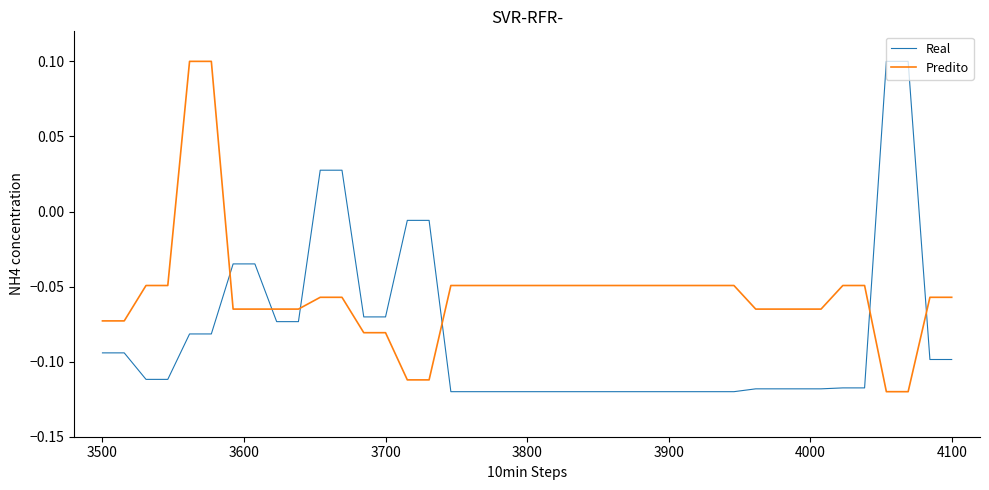

Which series has the largest total across all categories?

Predito